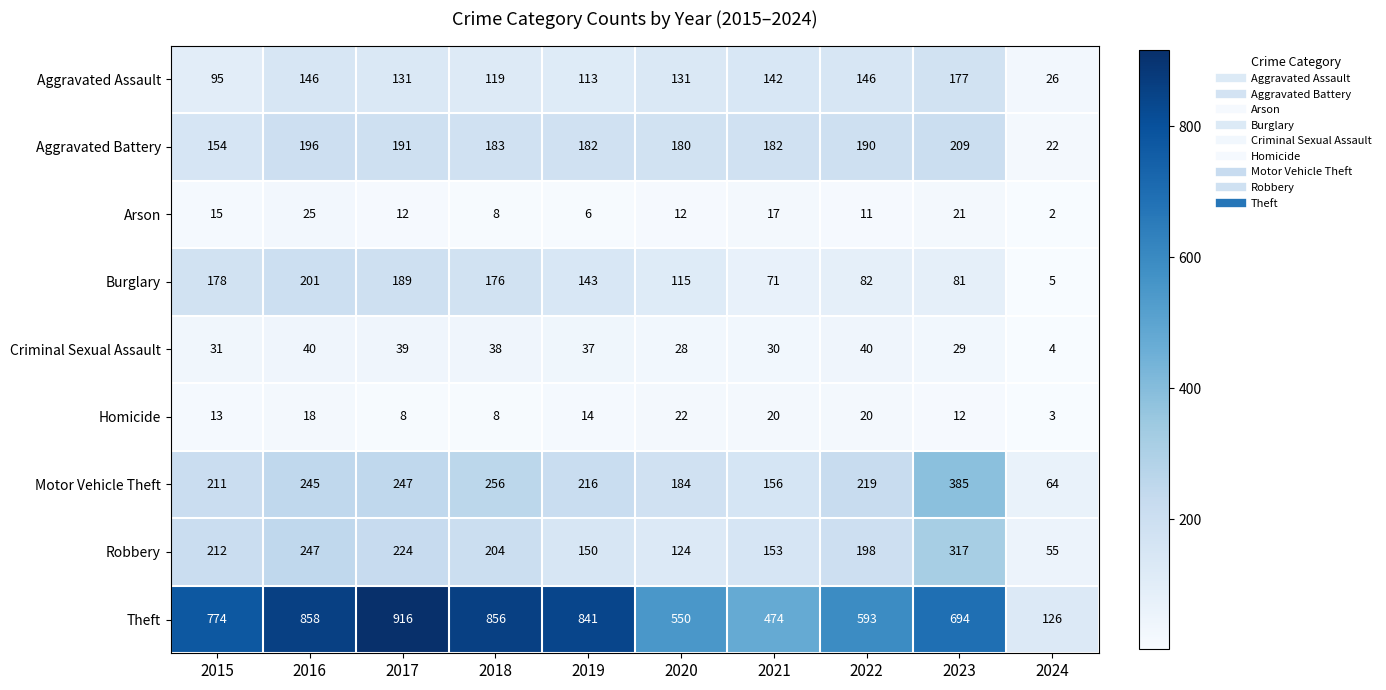

Rank the series by their maximum value, from lowest to highest.

Homicide, Arson, Criminal Sexual Assault, Aggravated Assault, Burglary, Aggravated Battery, Robbery, Motor Vehicle Theft, Theft